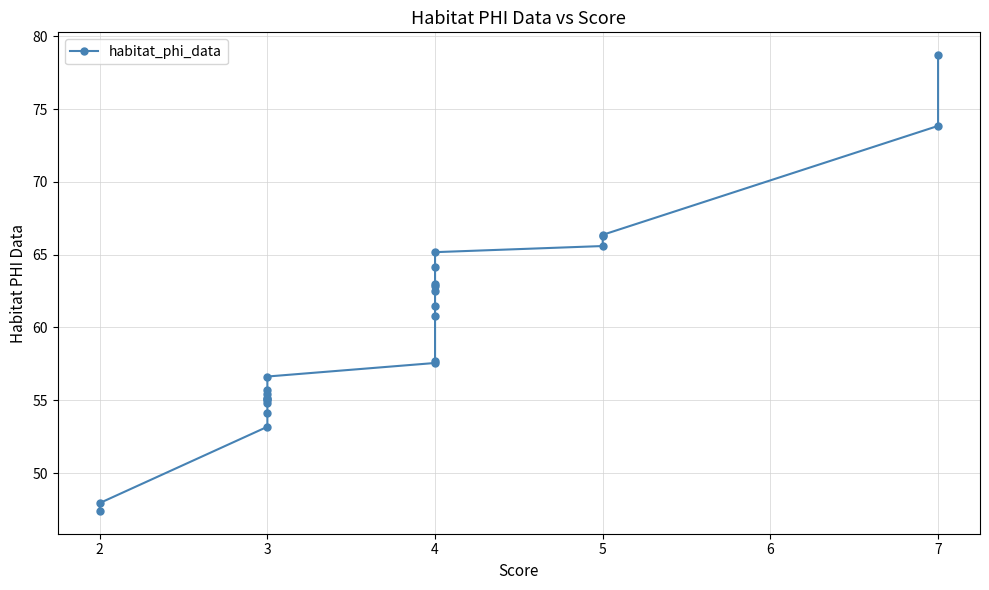

What is the average value?

59.9